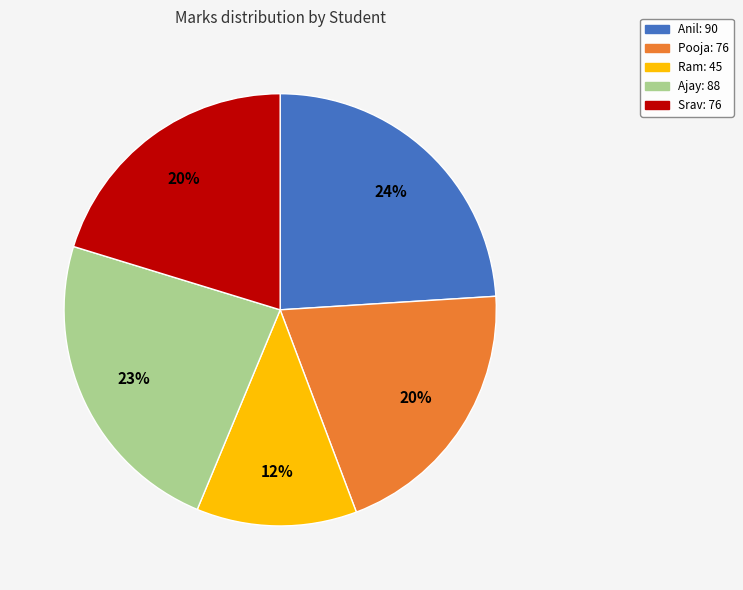

True or false: Ajay accounts for 14% of the total.

False